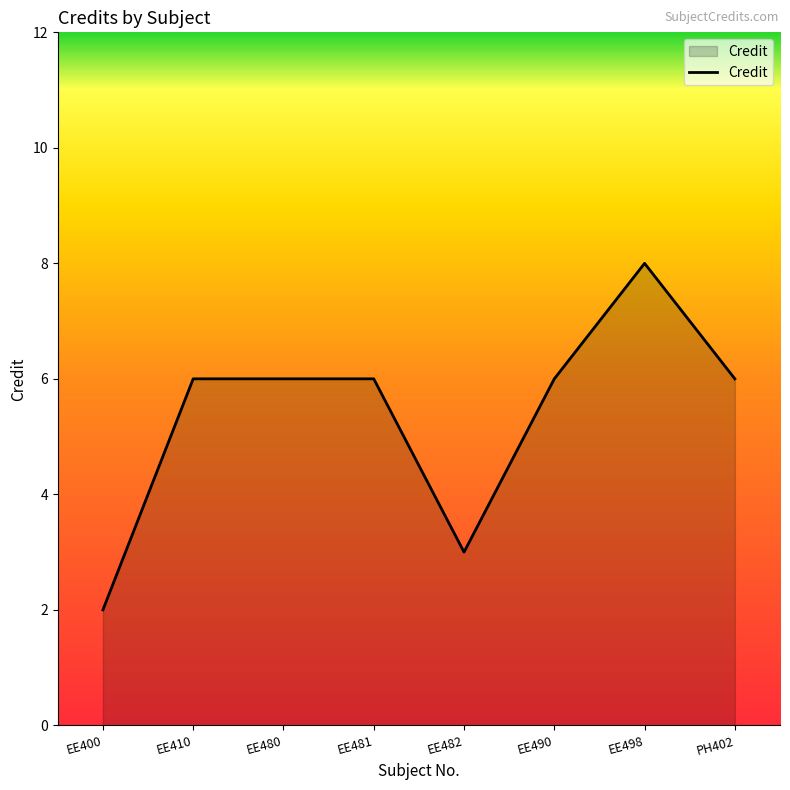

Does the chart display data point markers on the line(s)?

No